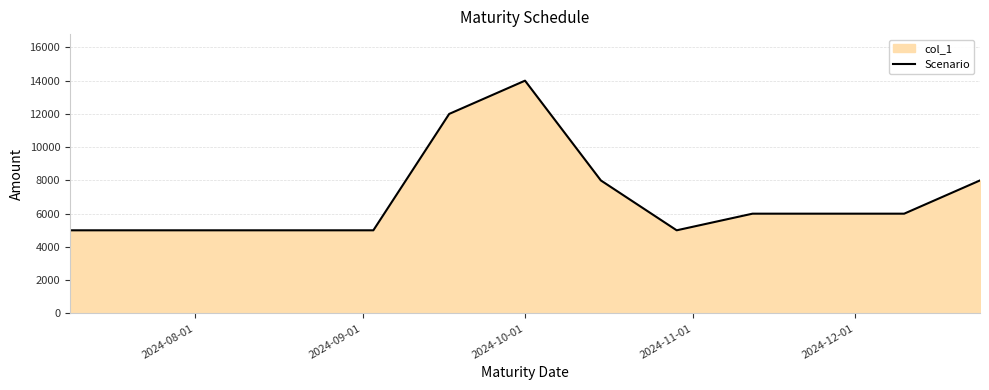

How many lines are shown in the chart?

1